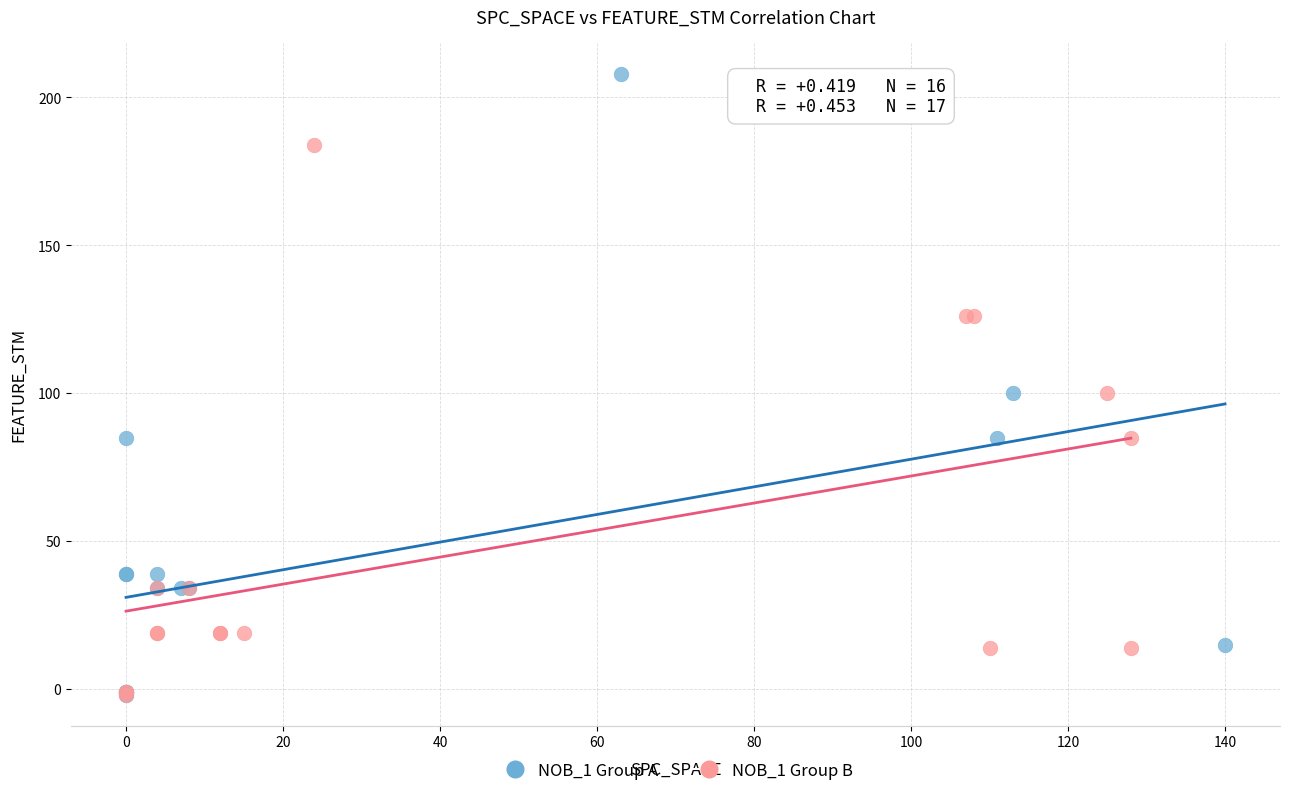

Which series has the largest Y range (max minus min)?

NOB_1 Group A